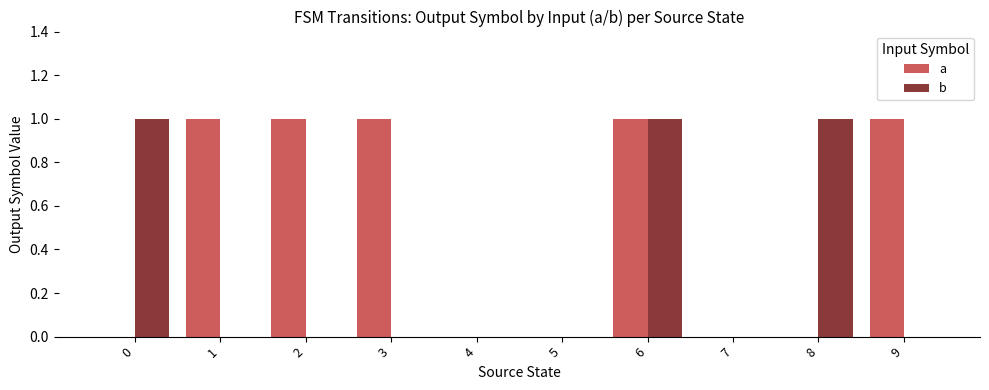

Read the a value at 6.

1